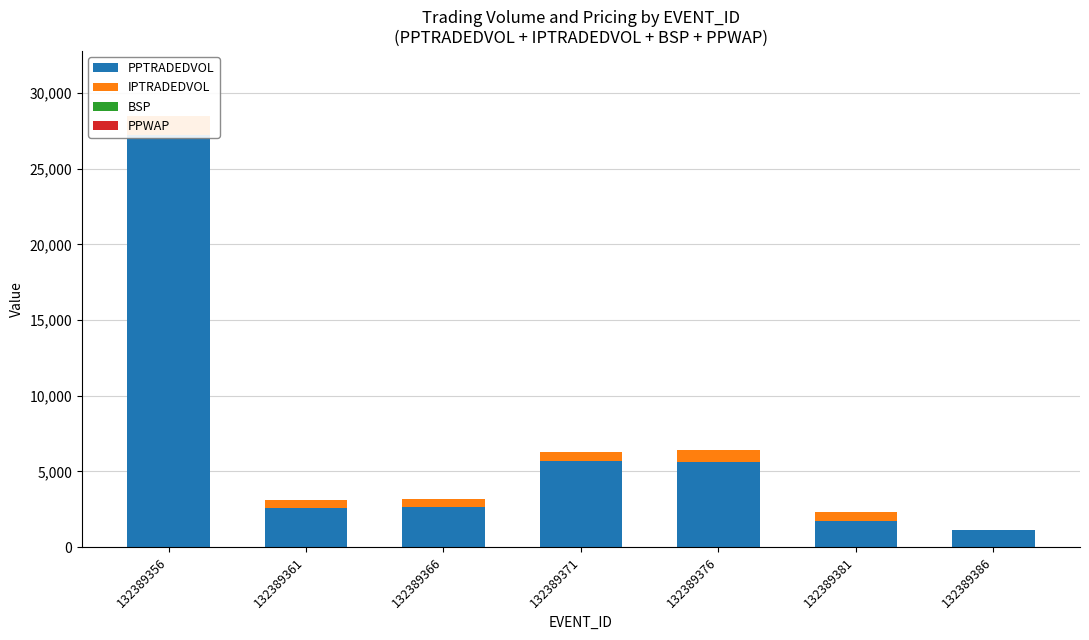

Reading left to right, transcribe all the data shown in this chart.

PPTRADEDVOL: 132389356=27213.5	132389361=2612.8	132389366=2657.6	132389371=5709.3	132389376=5635.2	132389381=1692.0	132389386=1099.2
IPTRADEDVOL: 132389356=1286.7	132389361=511.1	132389366=491.9	132389371=564.5	132389376=746.2	132389381=619.8	132389386=30.2
BSP: 132389356=1.2	132389361=2.6	132389366=3.1	132389371=3.0	132389376=2.3	132389381=3.0	132389386=4.9
PPWAP: 132389356=1.2	132389361=2.6	132389366=2.7	132389371=2.5	132389376=2.5	132389381=3.0	132389386=4.5